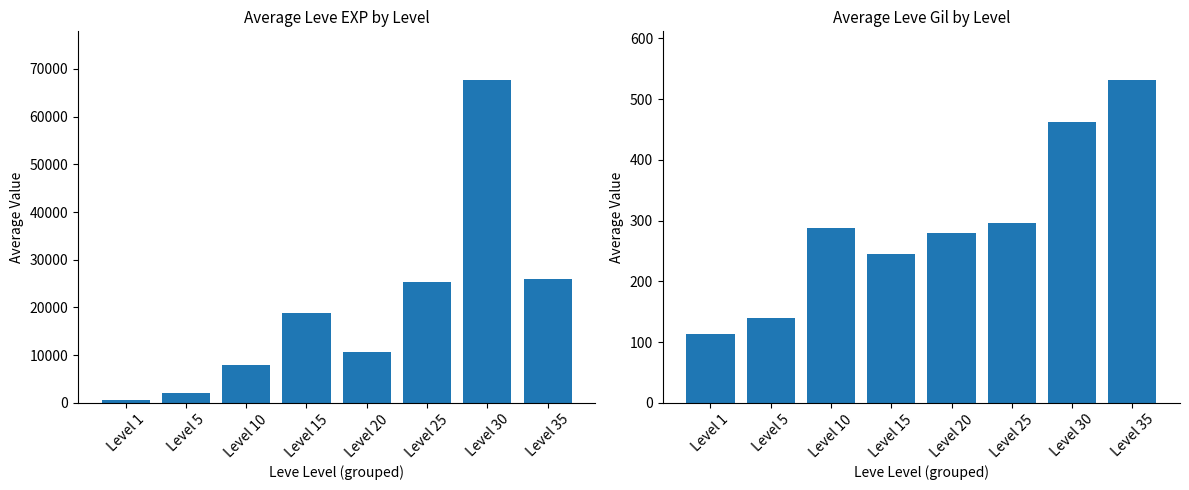

What is the value of the Average Leve EXP bar at the 2nd from the left?

1980